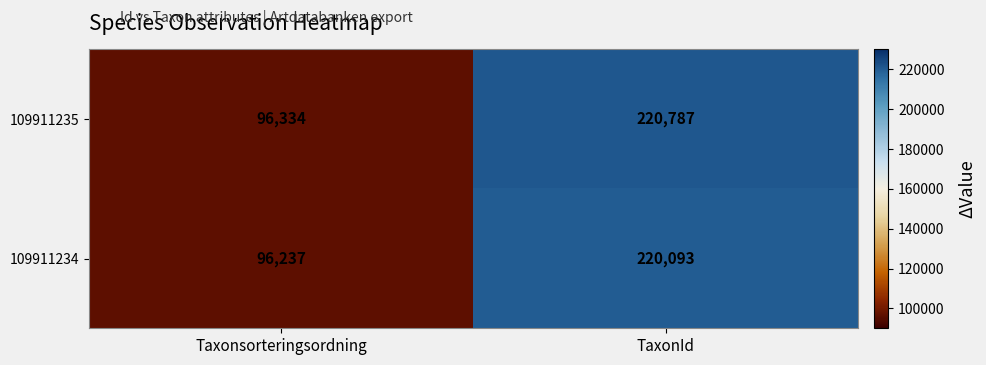

Which series has the largest total across all categories?

109911235